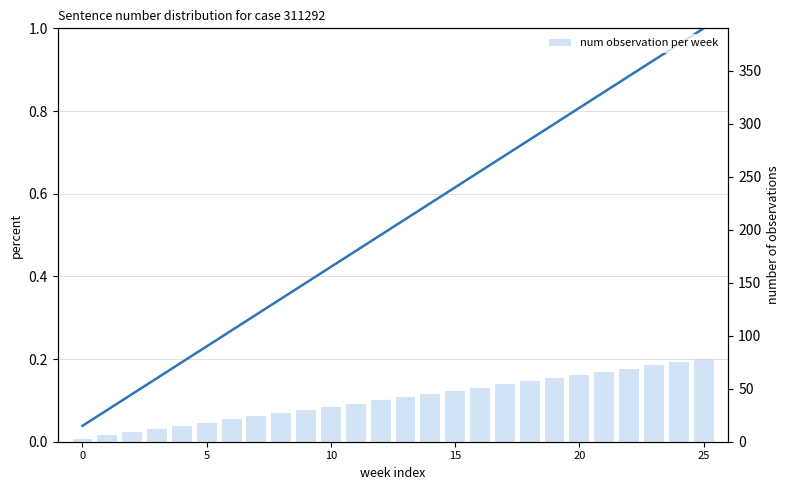

At 10, list the series in order from smallest to largest.

normalized sentence index, num observation per week